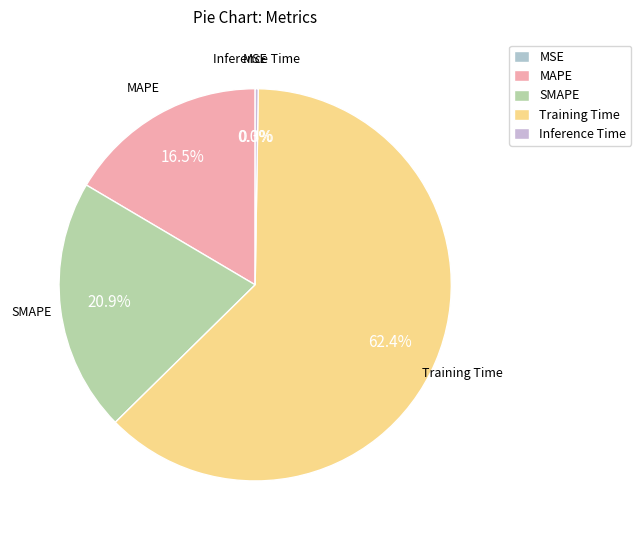

What is the largest slice in the pie chart?

Training Time